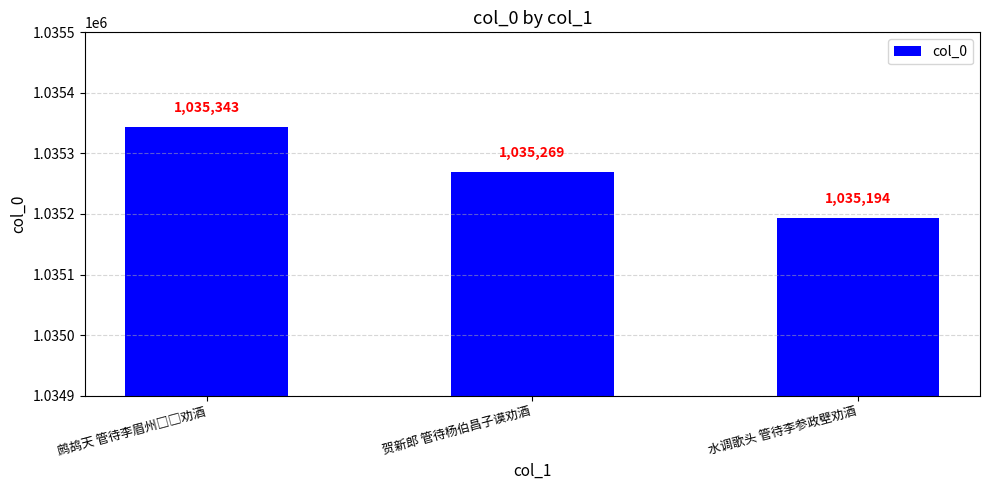

What is the average value?

1035269